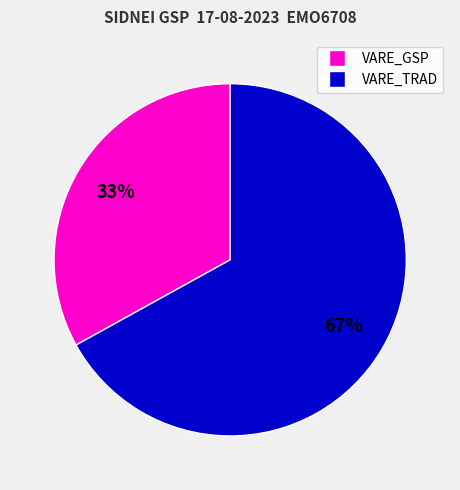

How many segments does this pie chart have?

2